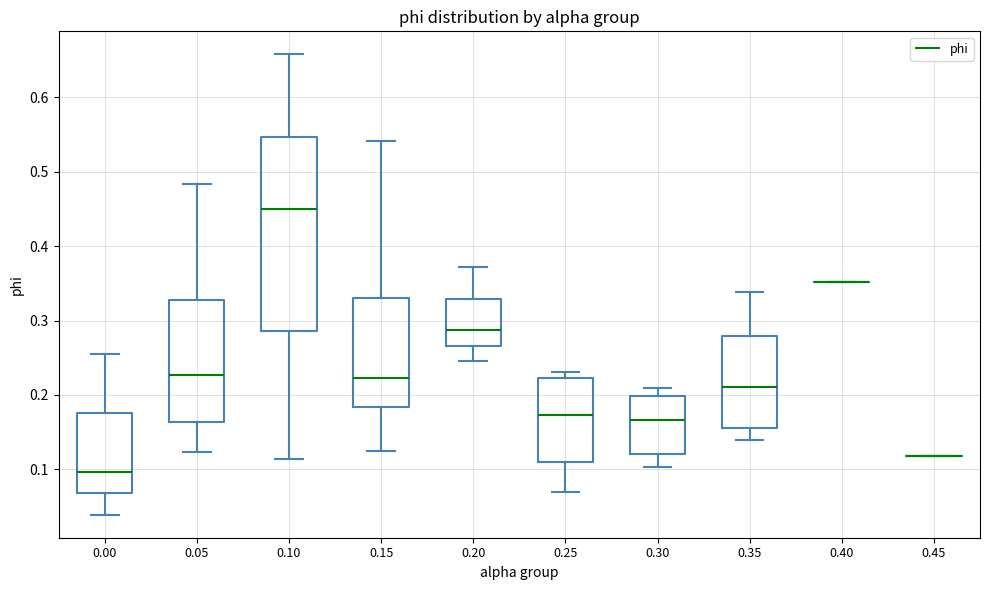

Reading left to right, transcribe this box plot: for each box, give where its median line is, the range the box spans, and where its two whiskers end, as read against the y-axis. The values are not printed on the chart, so give them approximately, as read against the axis.

0.00: median 0.10, box 0.07 to 0.18, whiskers 0.04 to 0.26
0.05: median 0.23, box 0.16 to 0.33, whiskers 0.12 to 0.48
0.10: median 0.45, box 0.29 to 0.55, whiskers 0.11 to 0.66
0.15: median 0.22, box 0.18 to 0.33, whiskers 0.12 to 0.54
0.20: median 0.29, box 0.27 to 0.33, whiskers 0.25 to 0.37
0.25: median 0.17, box 0.11 to 0.22, whiskers 0.07 to 0.23
0.30: median 0.17, box 0.12 to 0.20, whiskers 0.10 to 0.21
0.35: median 0.21, box 0.16 to 0.28, whiskers 0.14 to 0.34
0.40: box collapsed to a line at 0.35, whiskers 0.35 to 0.35
0.45: box collapsed to a line at 0.12, whiskers 0.12 to 0.12